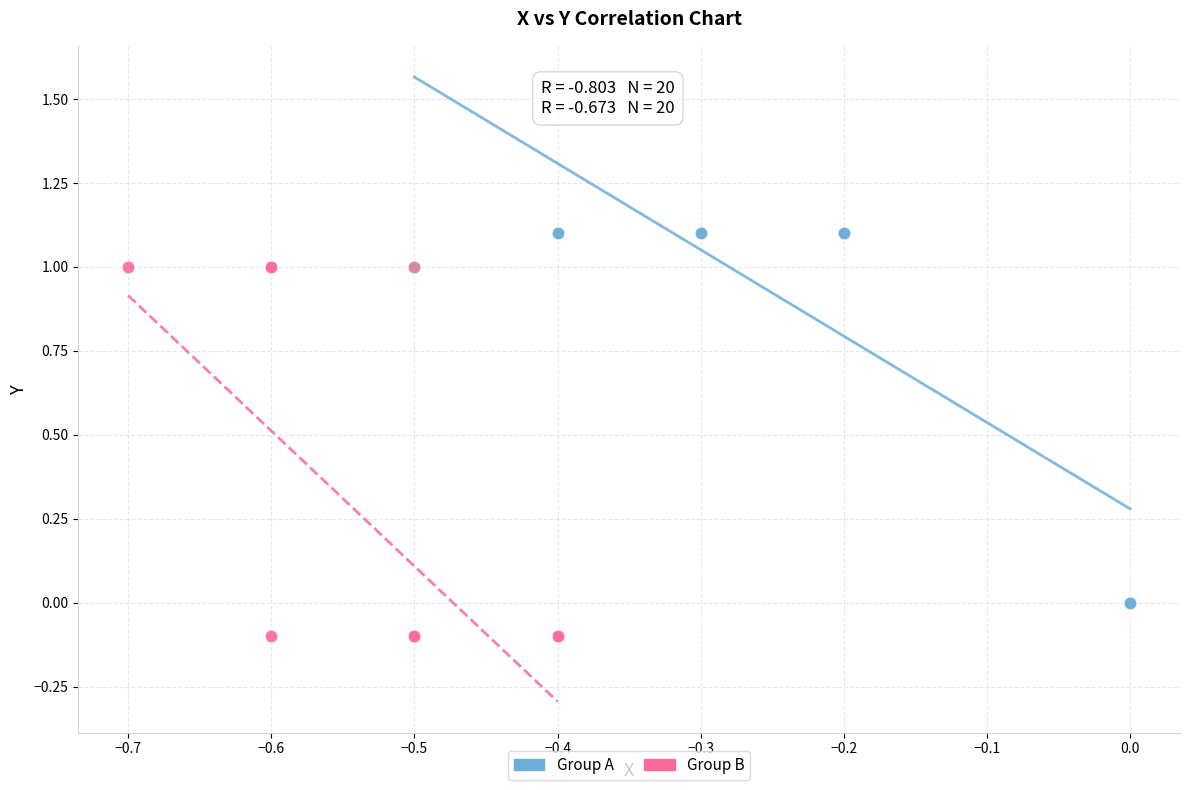

Which series contains the highest Y value?

Group A